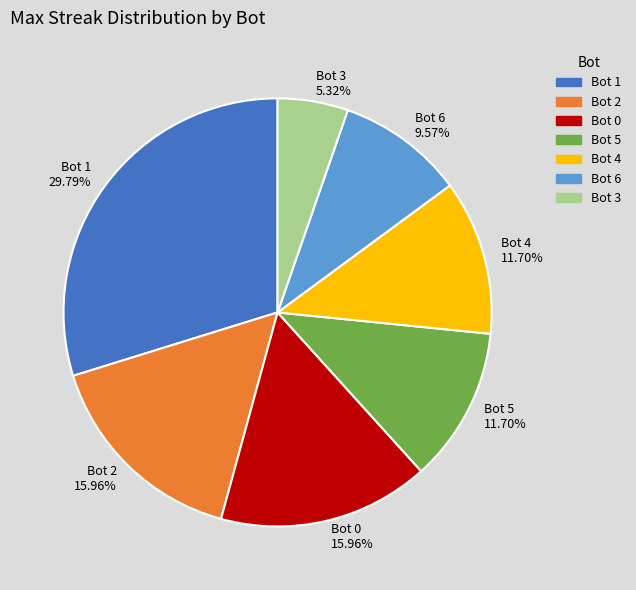

Count the number of slices in the pie.

7